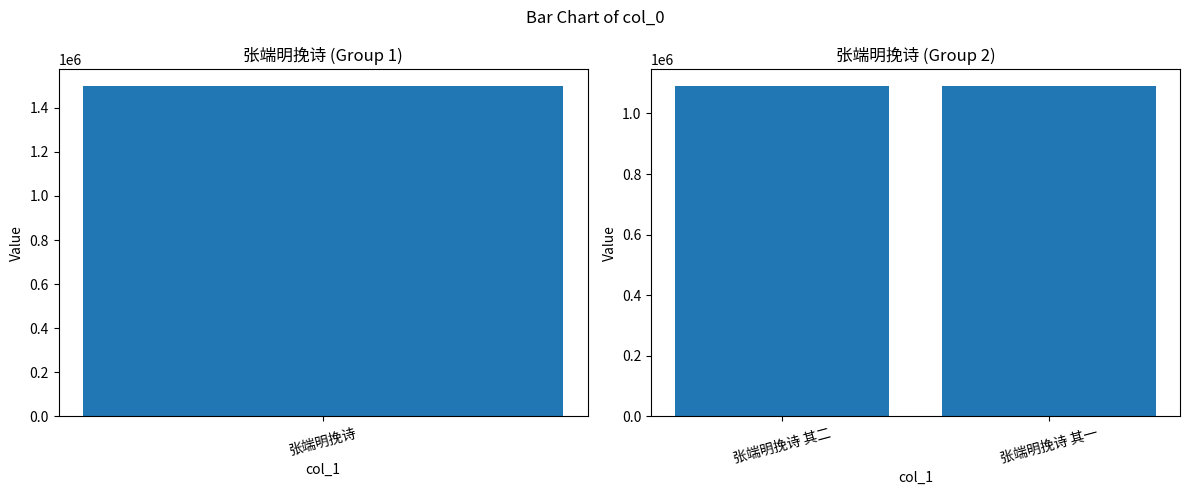

Which label corresponds to the largest value in the chart?

张端明挽诗